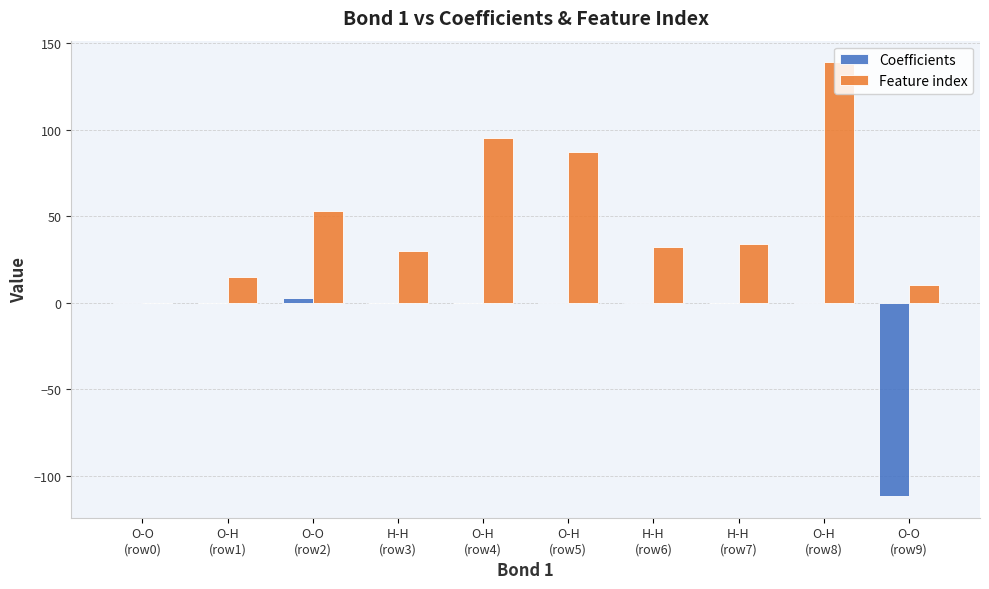

What is the sum of all Feature index values?

495.0